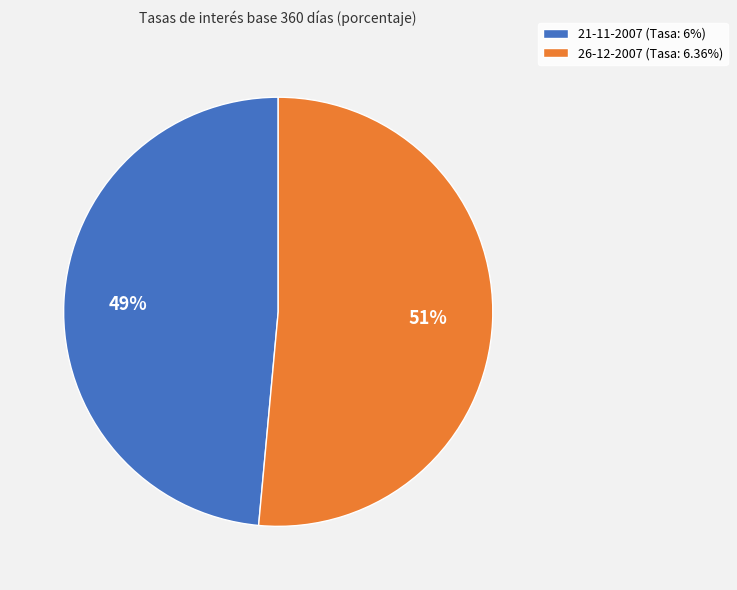

What percentage is the 21-11-2007 slice, to the nearest percent?

49%